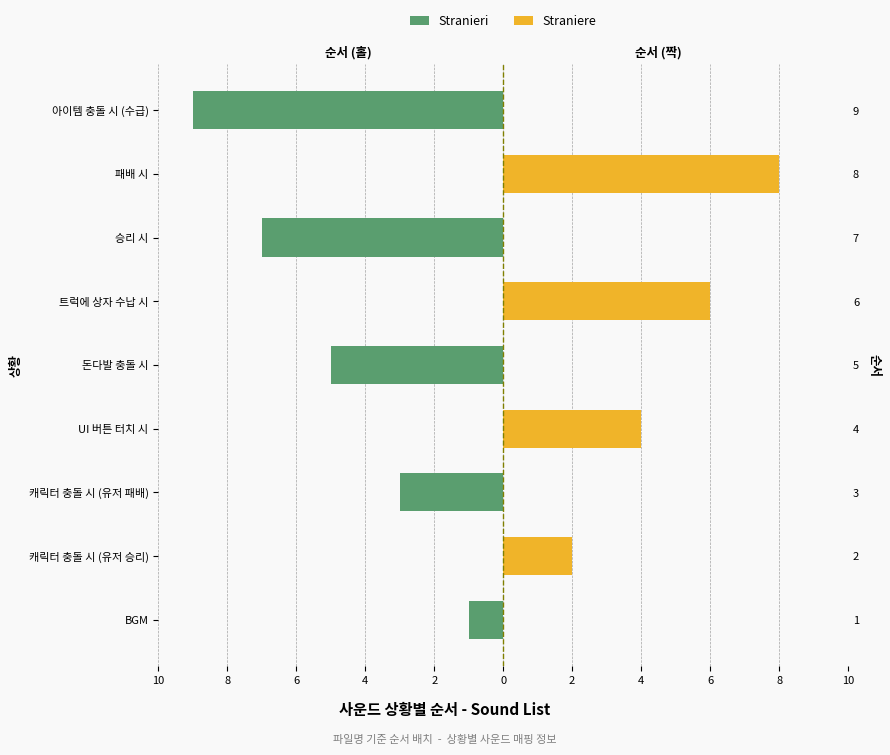

Is it true that Stranieri equals 0 at 패배 시?

True